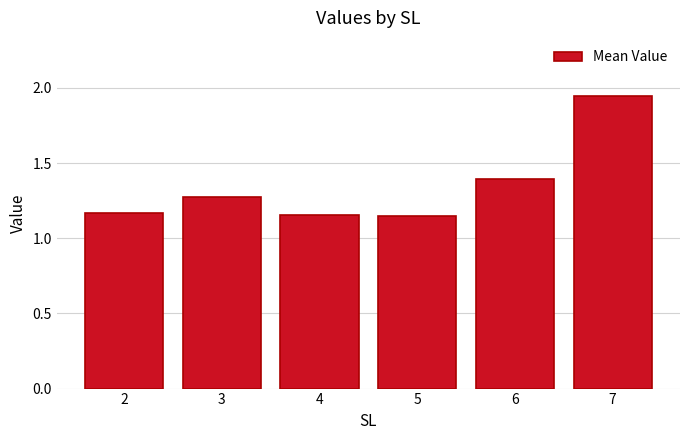

The value at 4 is 1.7. True or false?

False